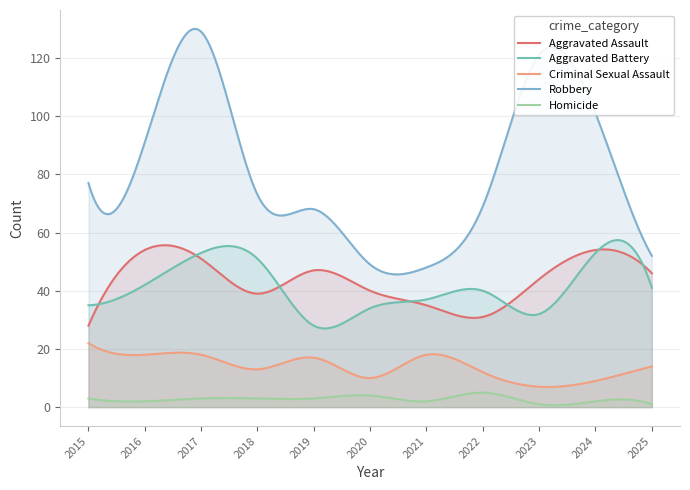

How many series are shown in this chart?

5